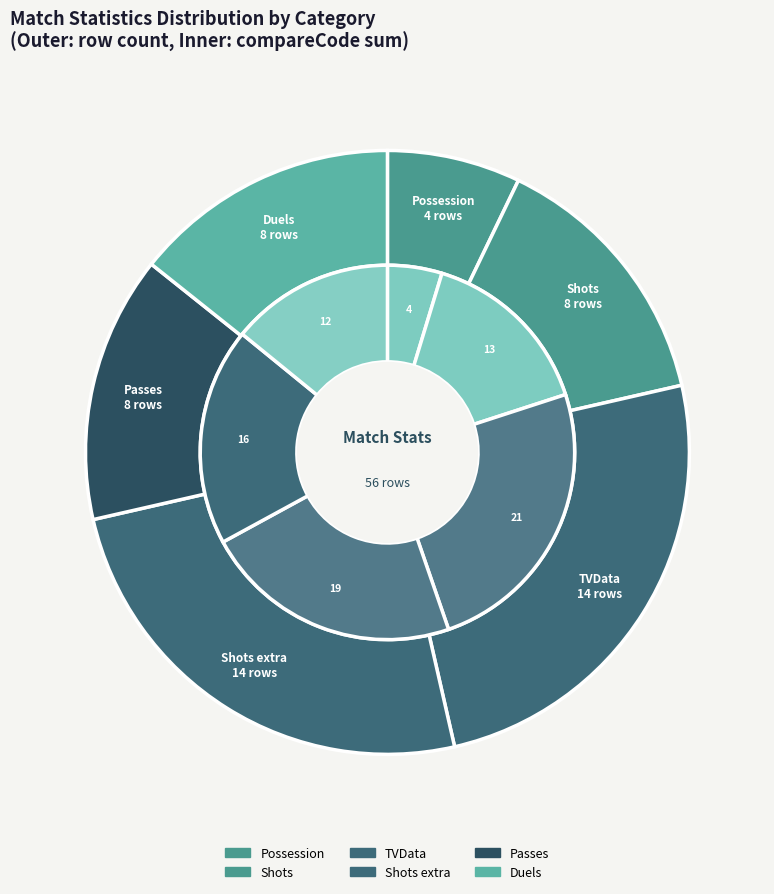

Does Shots account for over 50% of the chart?

No